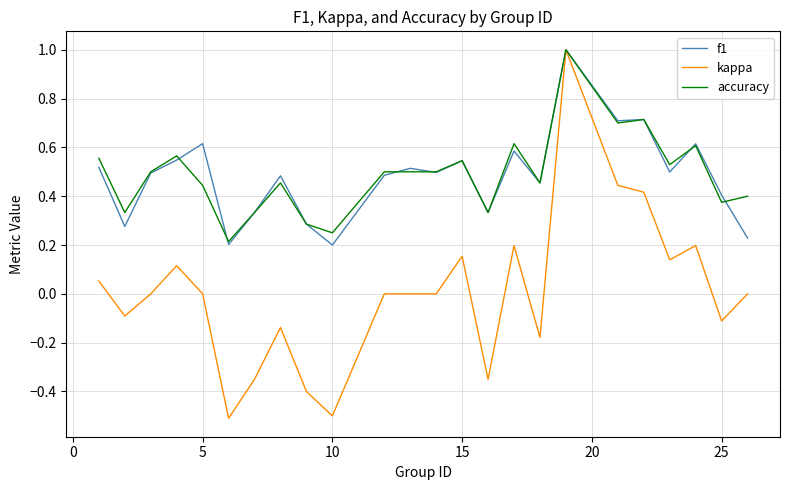

Which series has the widest spread of values?

kappa